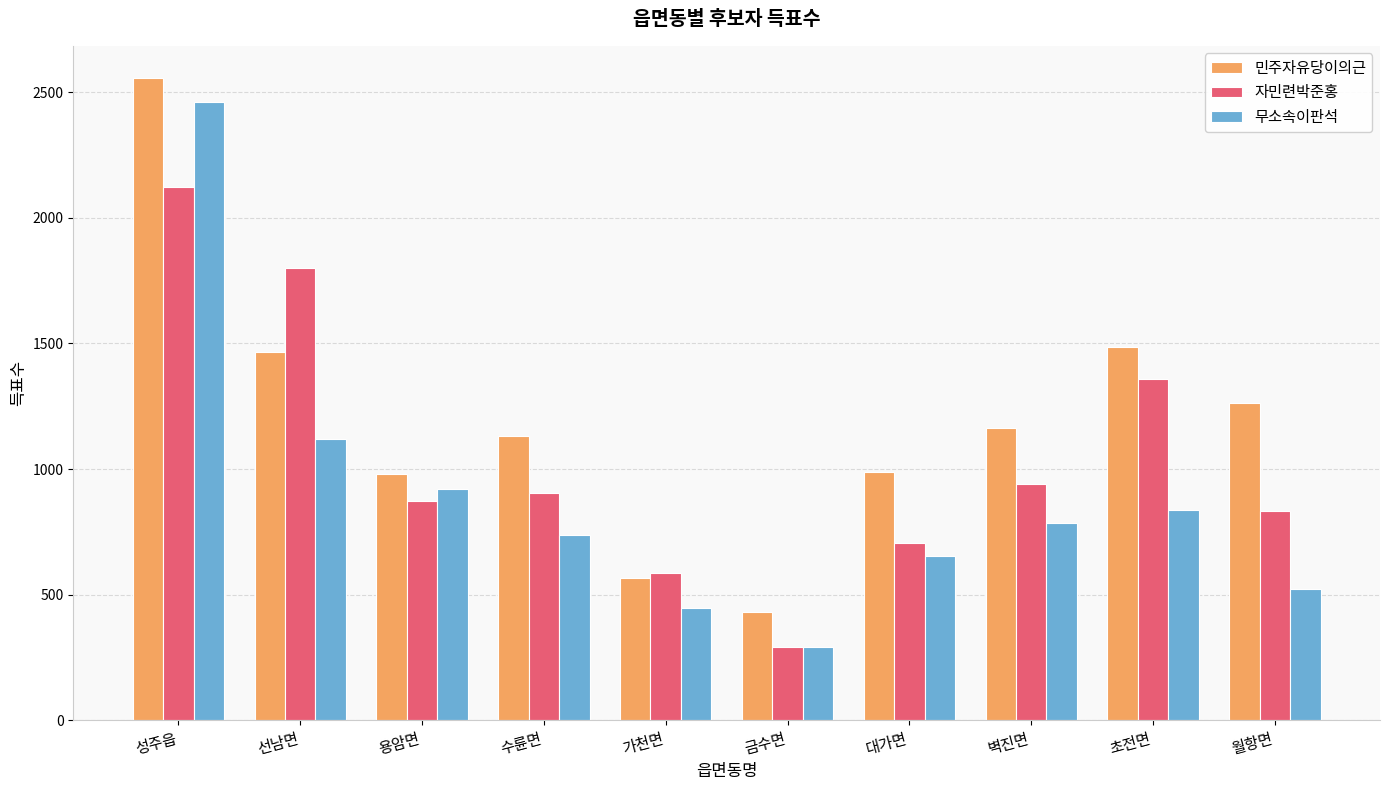

At which label does 민주자유당이의근 reach its peak?

성주읍